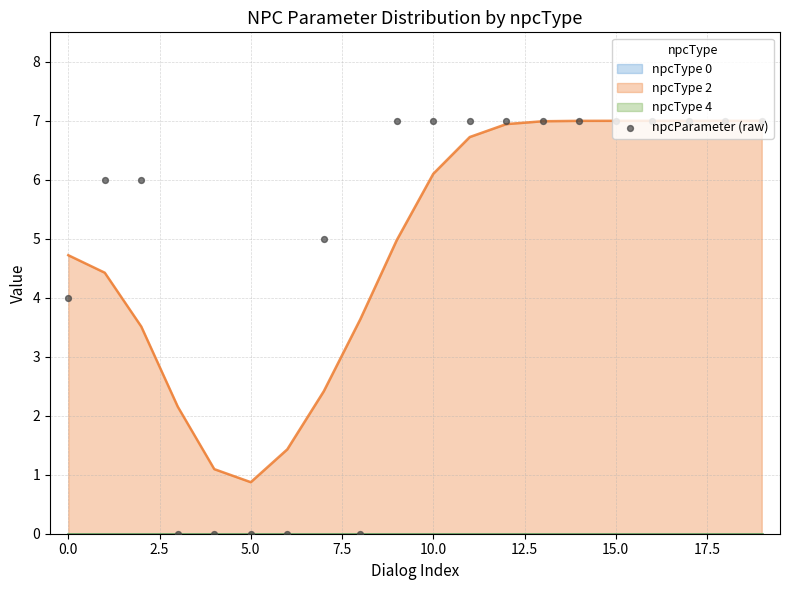

What is the lowest value of the npcType 2 series?

0.9